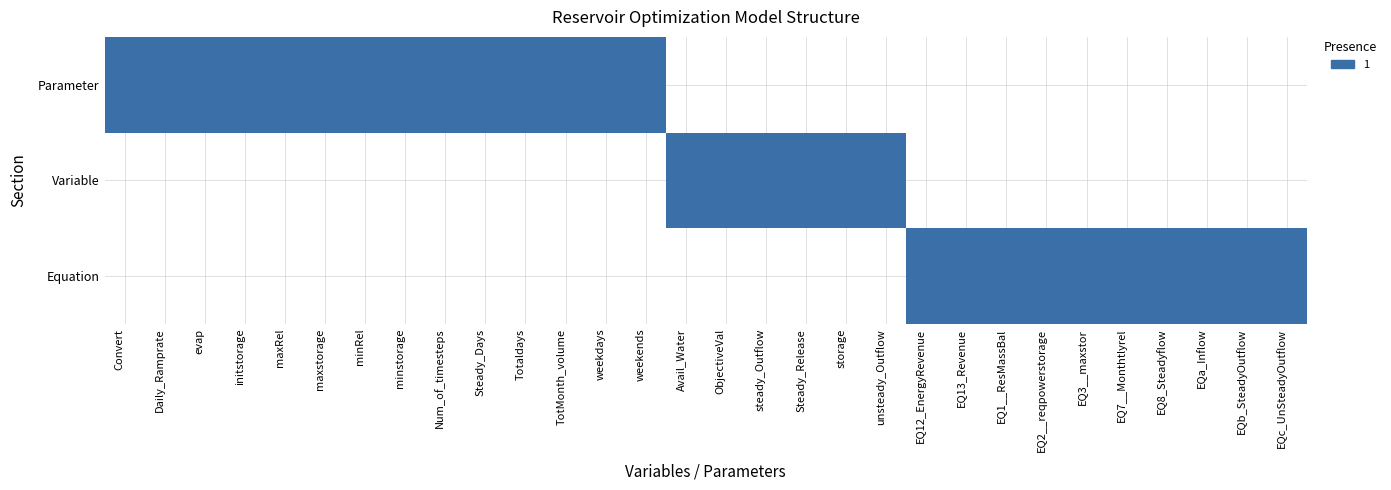

Reading left to right, what are all the values shown in this chart?

Parameter: Parameter=1	Variable=1	Equation=1	3=1	4=1	5=1	6=1	7=1	8=1	9=1	10=1	11=1	12=1	13=1	14=0	15=0	16=0	17=0	18=0	19=0	20=0	21=0	22=0	23=0	24=0	25=0	26=0	27=0	28=0	29=0
Variable: Parameter=0	Variable=0	Equation=0	3=0	4=0	5=0	6=0	7=0	8=0	9=0	10=0	11=0	12=0	13=0	14=1	15=1	16=1	17=1	18=1	19=1	20=0	21=0	22=0	23=0	24=0	25=0	26=0	27=0	28=0	29=0
Equation: Parameter=0	Variable=0	Equation=0	3=0	4=0	5=0	6=0	7=0	8=0	9=0	10=0	11=0	12=0	13=0	14=0	15=0	16=0	17=0	18=0	19=0	20=1	21=1	22=1	23=1	24=1	25=1	26=1	27=1	28=1	29=1